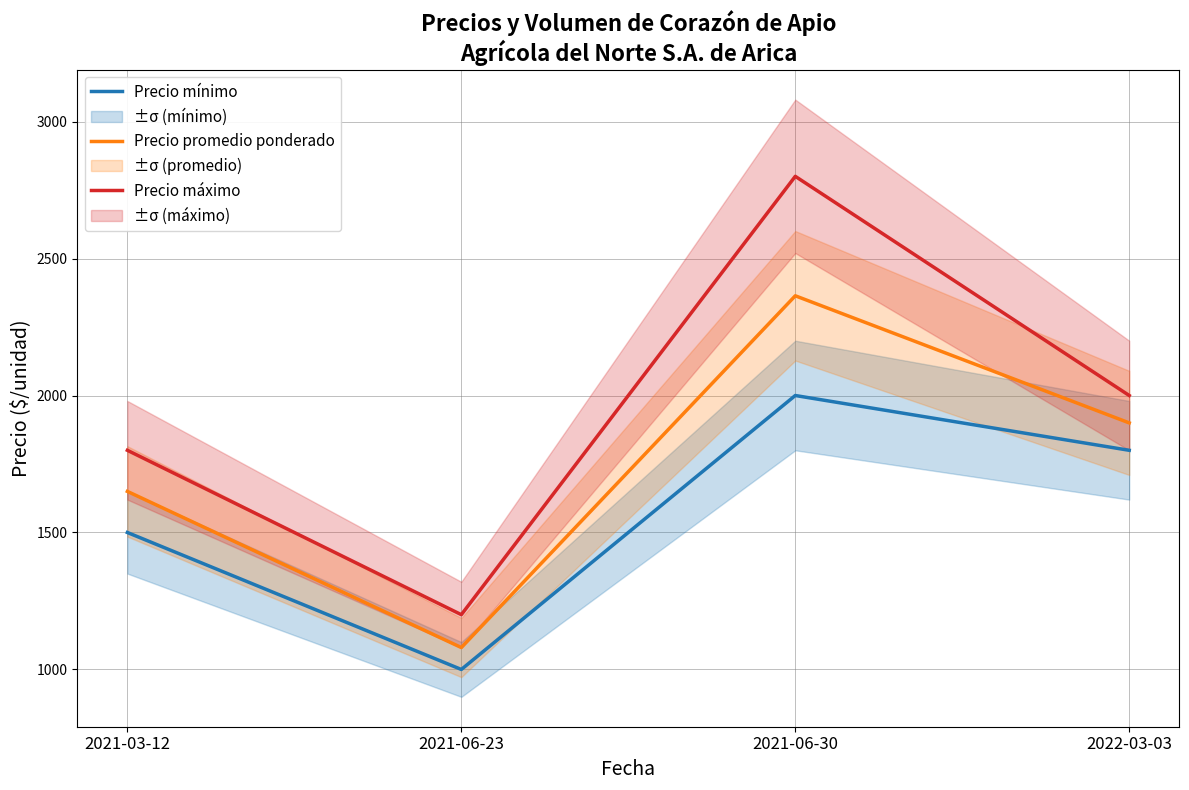

True or false: Precio mínimo and Precio máximo intersect in this chart.

False